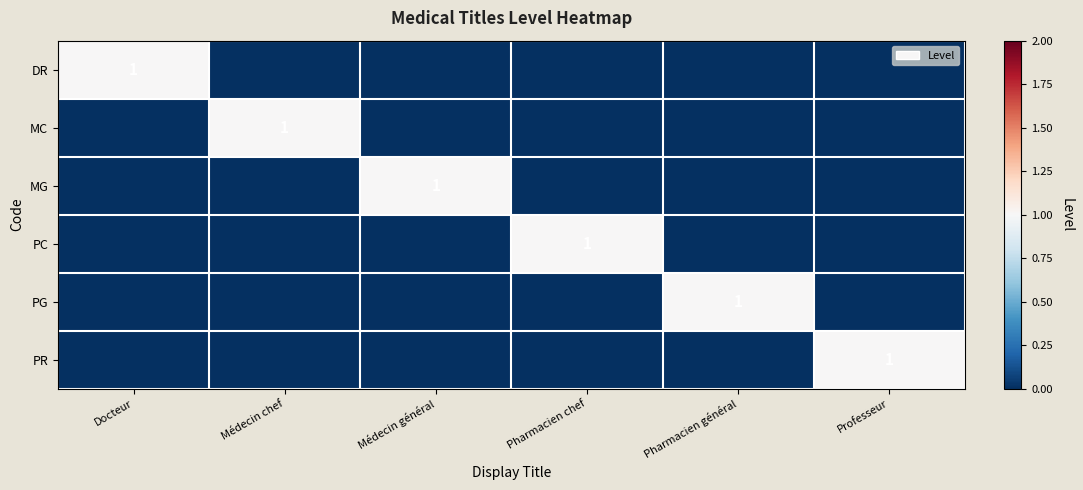

The value of PC at Pharmacien chef is 1. True or false?

True